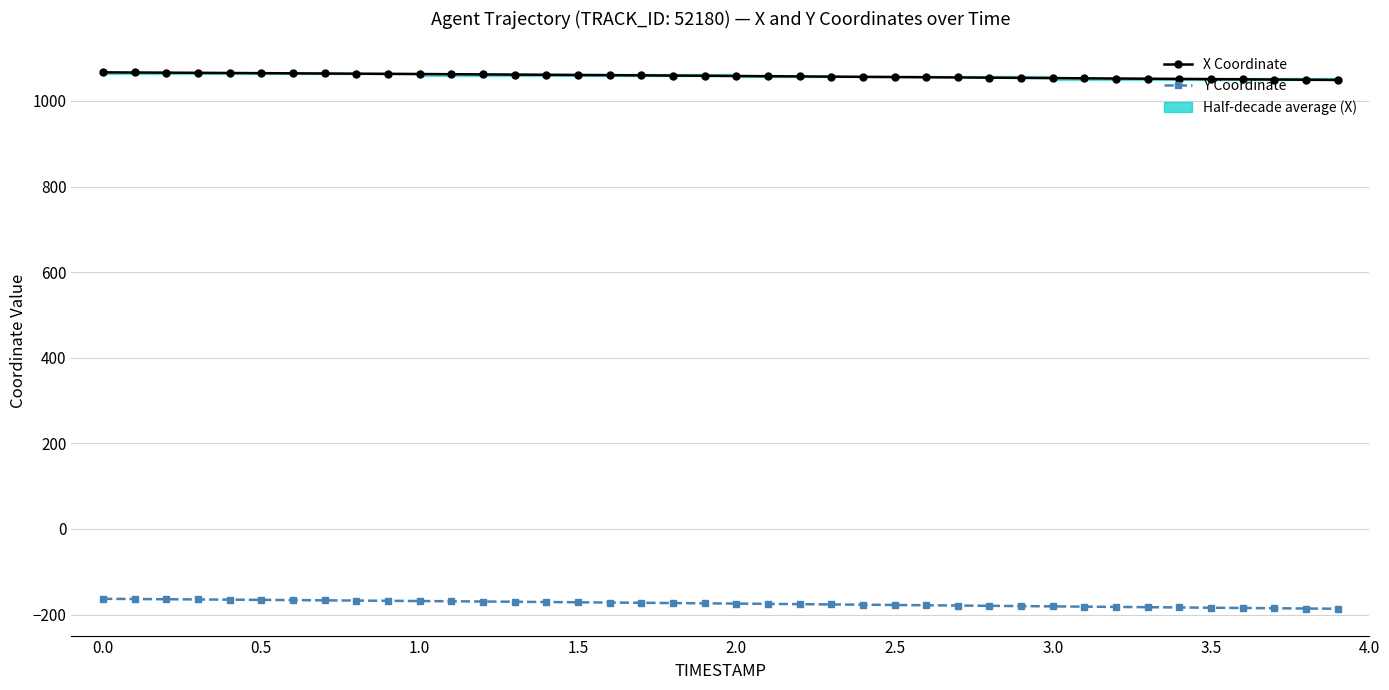

What are all the series names shown in the legend?

X Coordinate, Y Coordinate